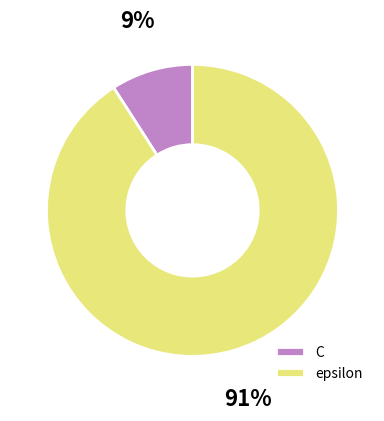

Is the sum of epsilon and C greater than half?

Yes